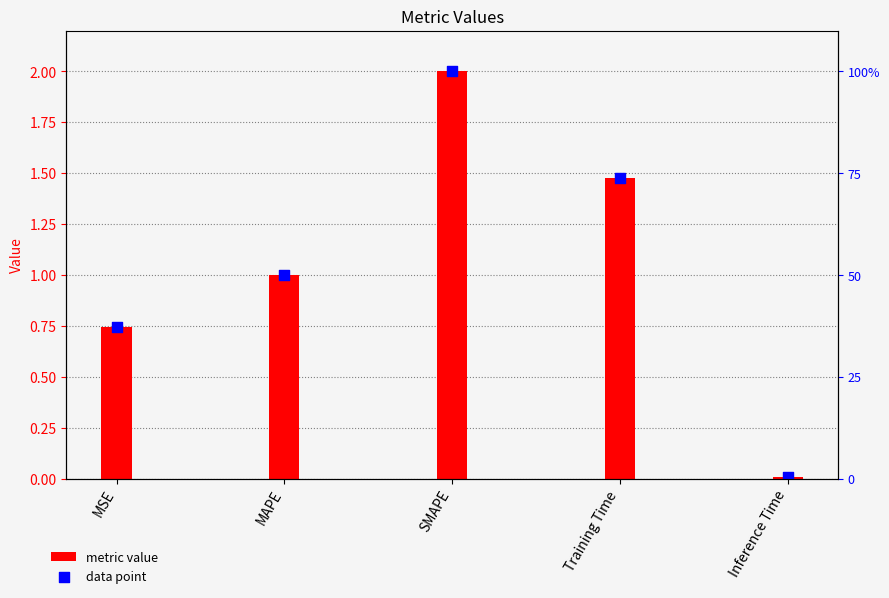

At how many categories does at least one series exceed 1?

2